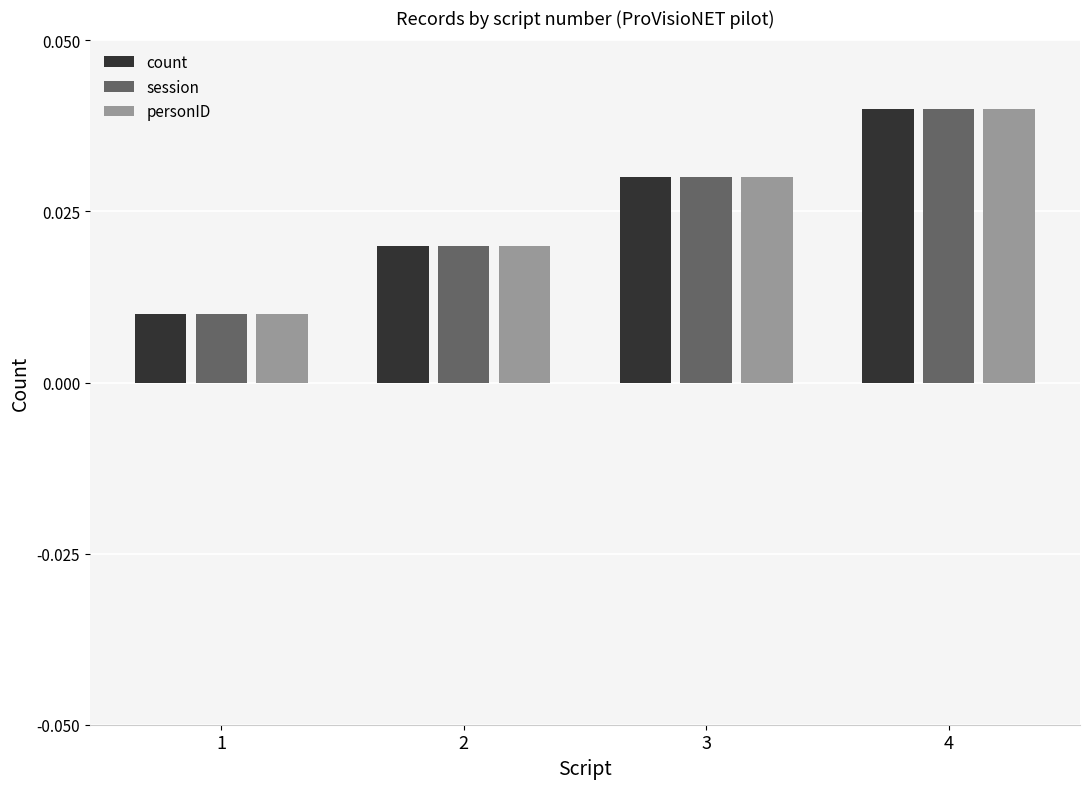

How many groups of bars are there?

4